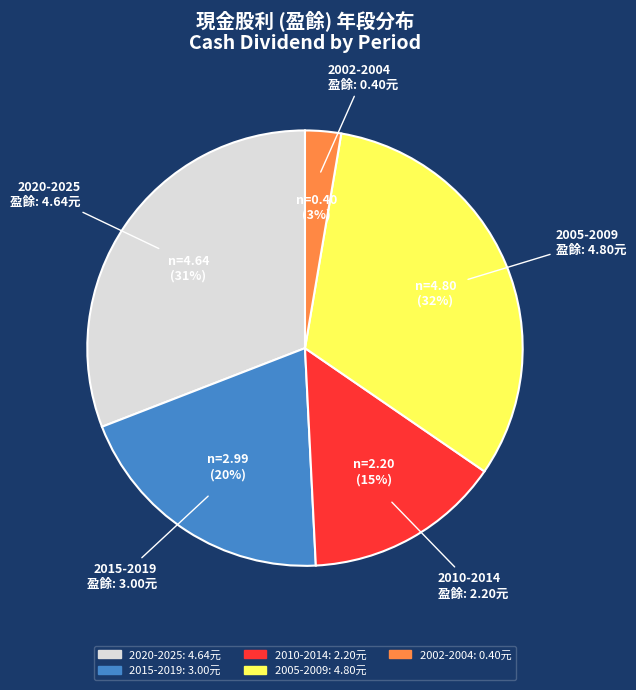

To the nearest percent, what is the average slice percentage?

20%